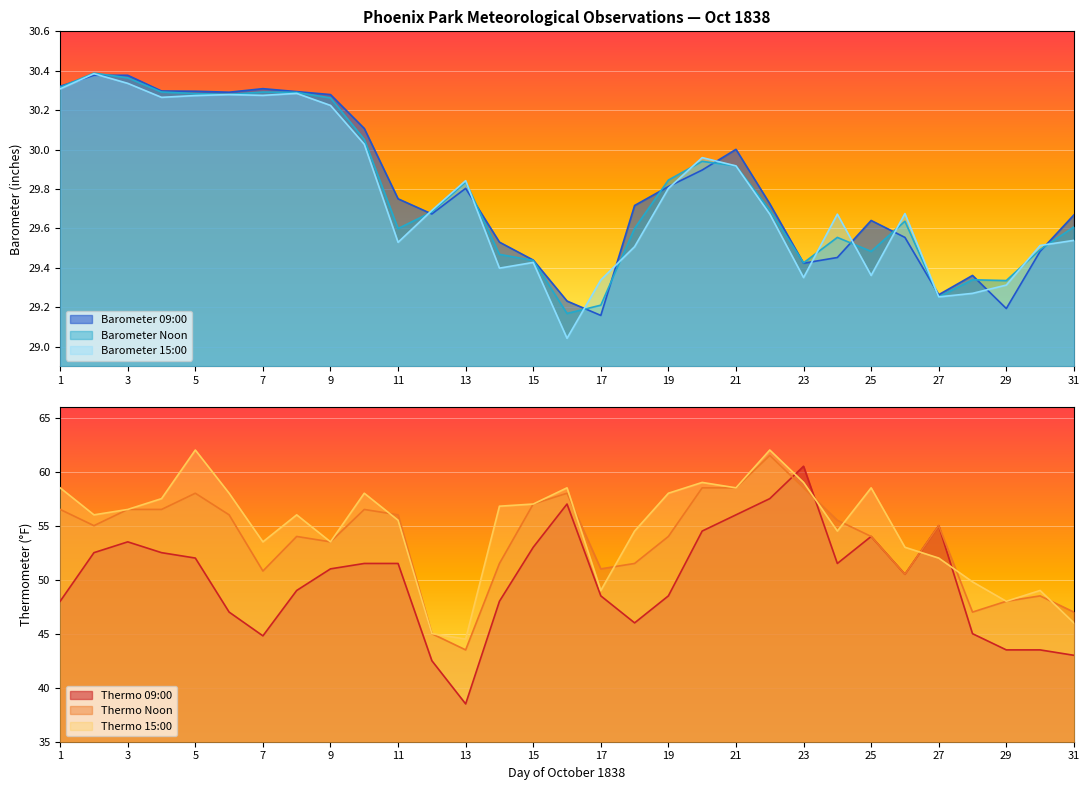

The value of Barometer 15:00 at 22 is 6.7. True or false?

False